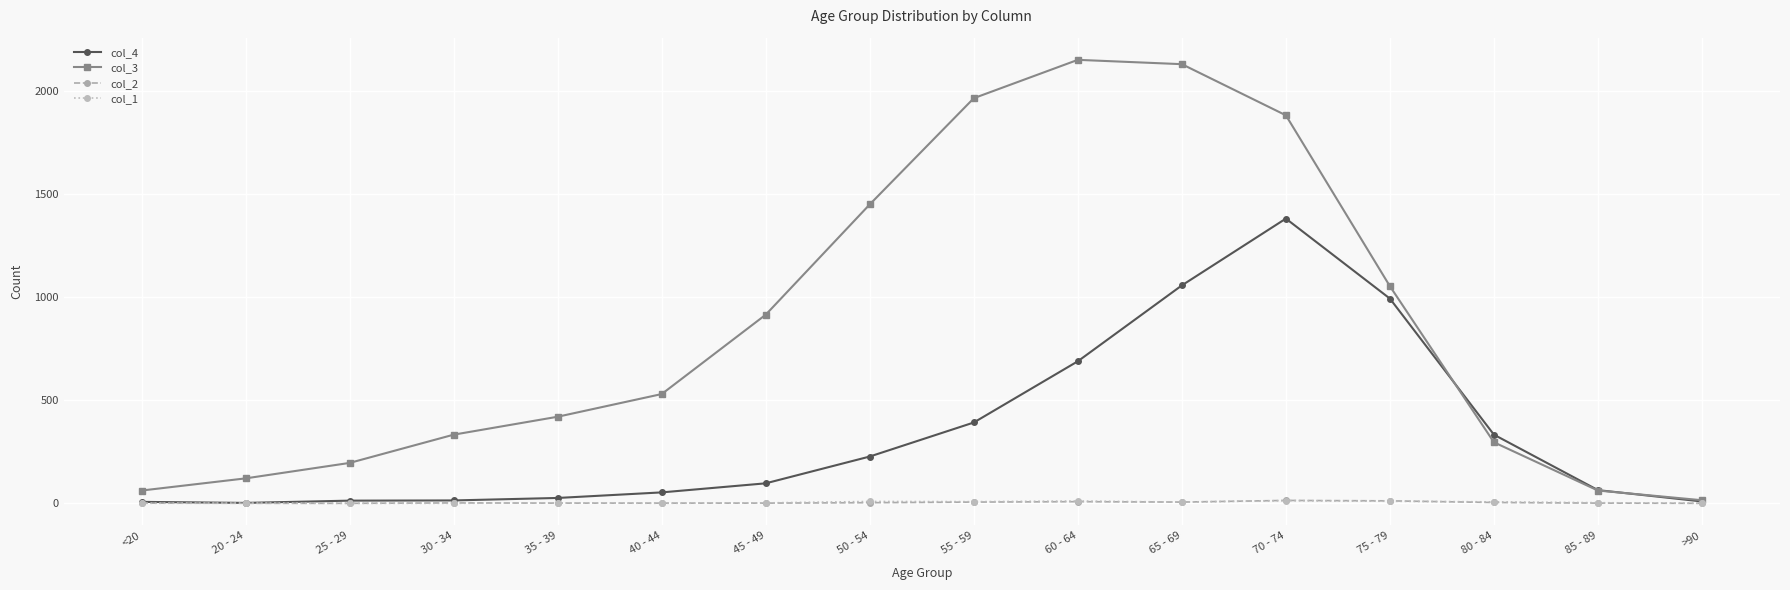

What is the total value across all series at 85 - 89?

130